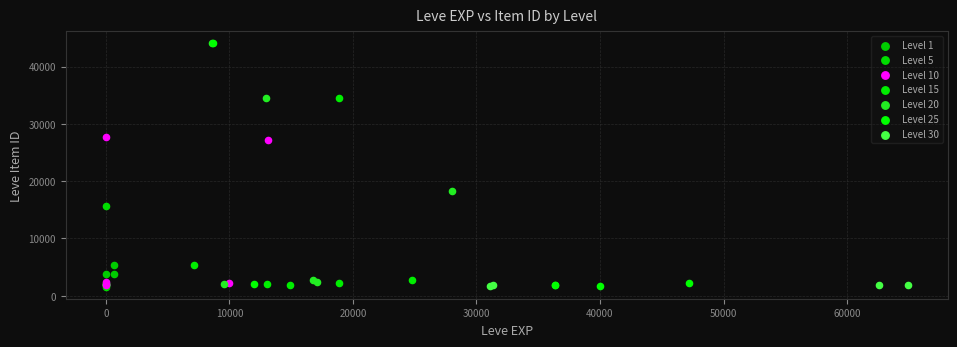

What are all the series names shown in the legend?

Level 1, Level 5, Level 10, Level 15, Level 20, Level 25, Level 30